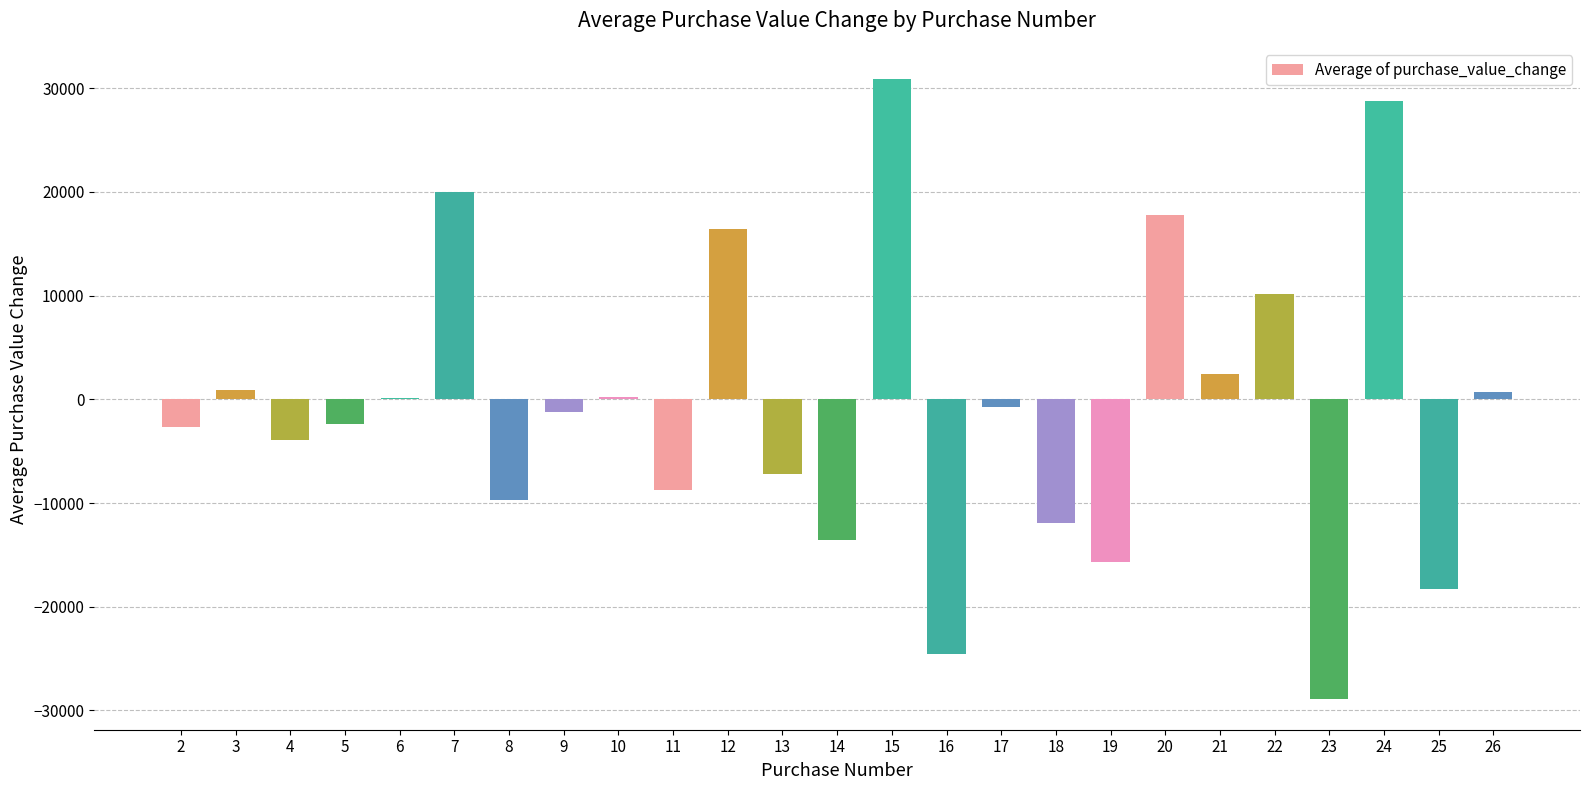

What is the sum of all values?

-21038.4